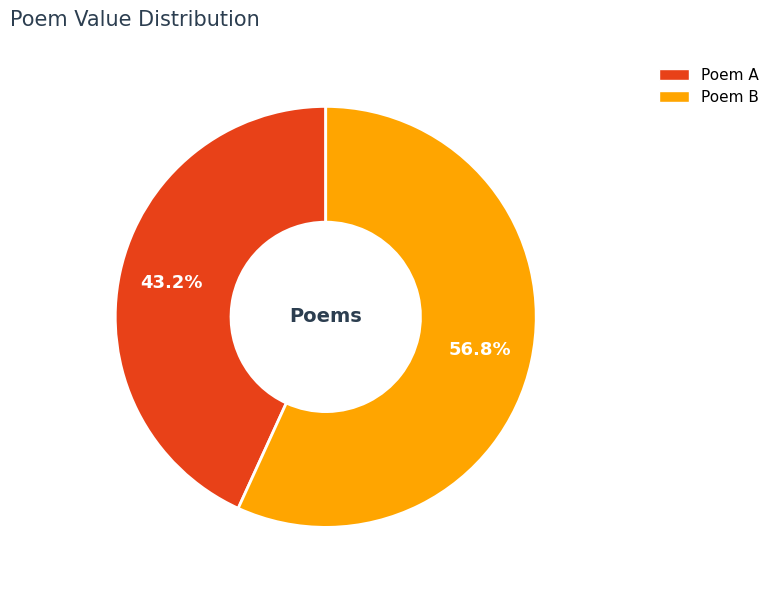

Is there a majority slice in this chart?

Yes